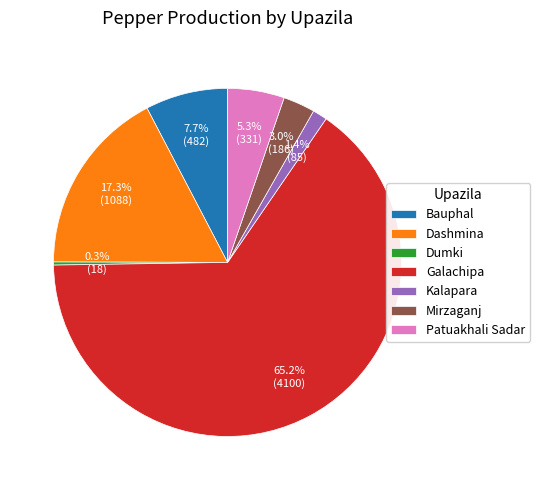

Count the number of slices in the pie.

7